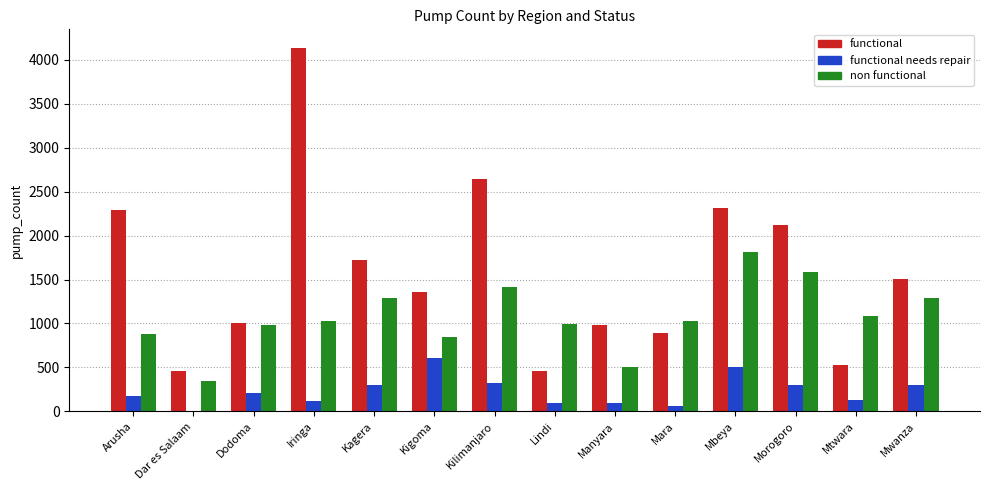

What are all the series names shown in the legend?

functional, functional needs repair, non functional